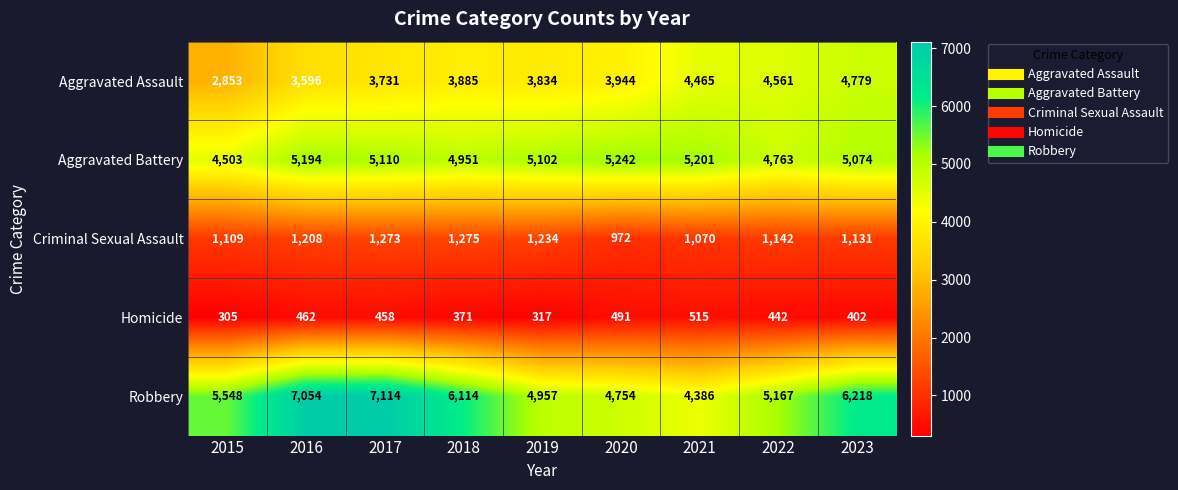

Which series has the widest spread of values?

Robbery